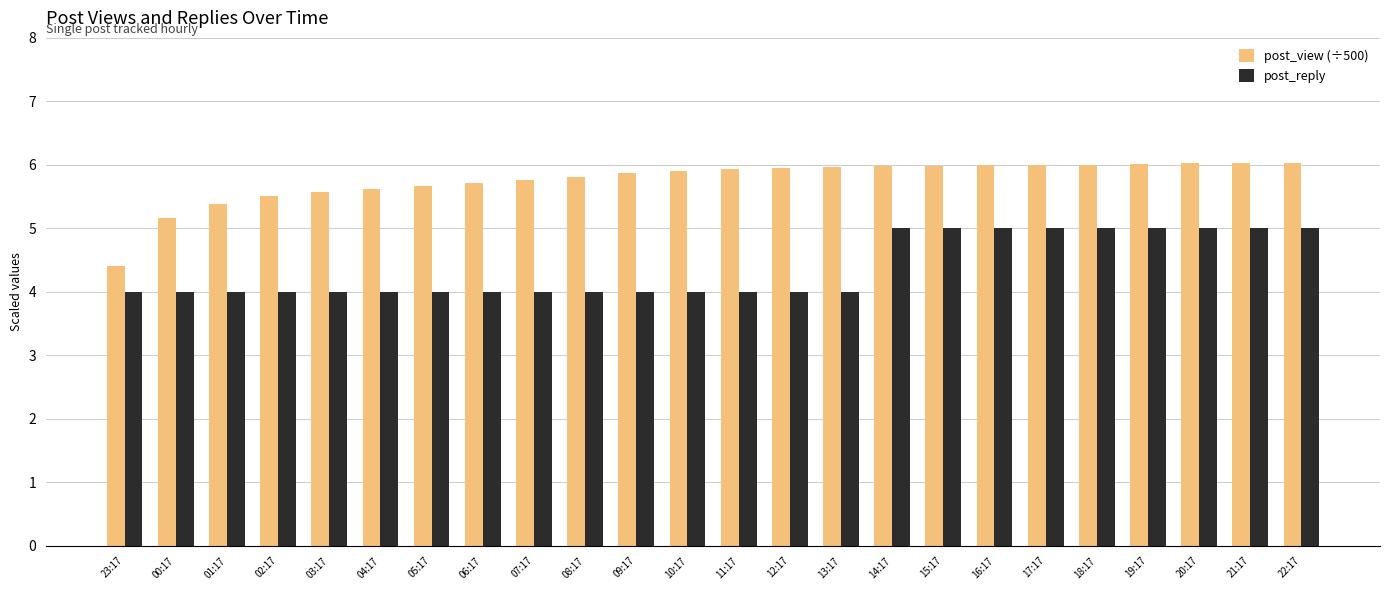

List the series in order of their peak value, highest first.

post_view (÷500), post_reply